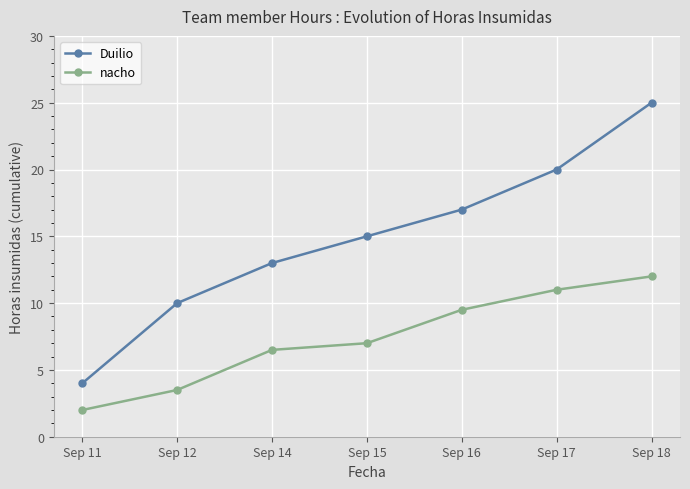

How many series are shown in this chart?

2